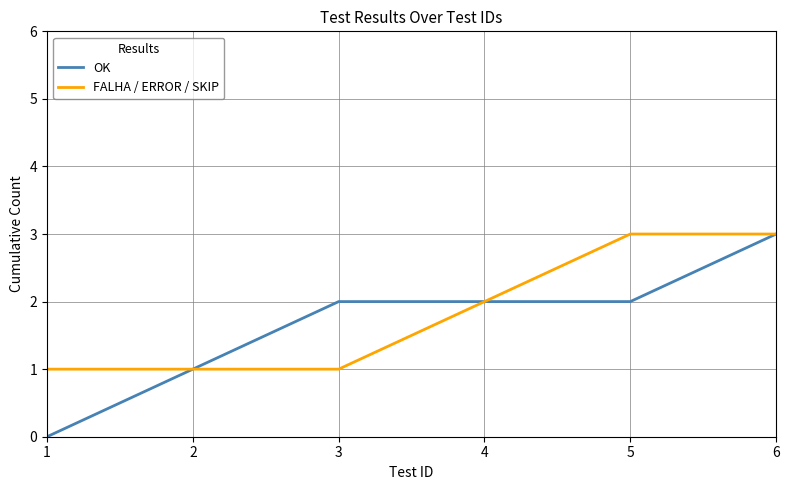

Reading left to right, transcribe all the data shown in this chart.

OK: 0	1	2	2	2	3
FALHA / ERROR / SKIP: 1	1	1	2	3	3